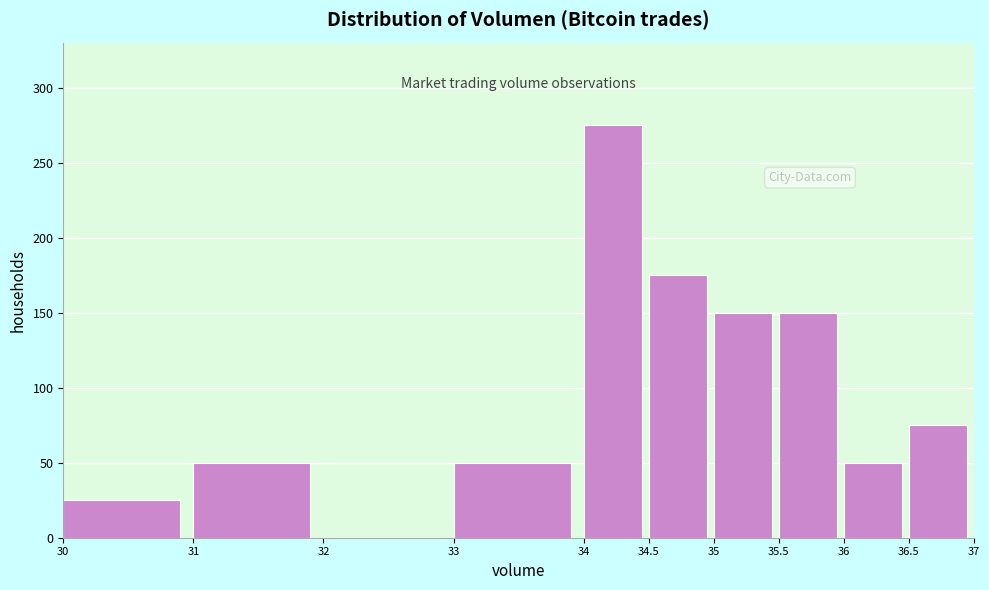

Reading left to right, list every bar in this chart as the range it spans on the x-axis followed by its height. The values are not printed on the chart, so give them approximately, as read against the axis.

30 to 31: 25
31 to 32: 50
32 to 33: 0
33 to 34: 50
34 to 34.5: 275
34.5 to 35: 175
35 to 35.5: 150
35.5 to 36: 150
36 to 36.5: 50
36.5 to 37: 75